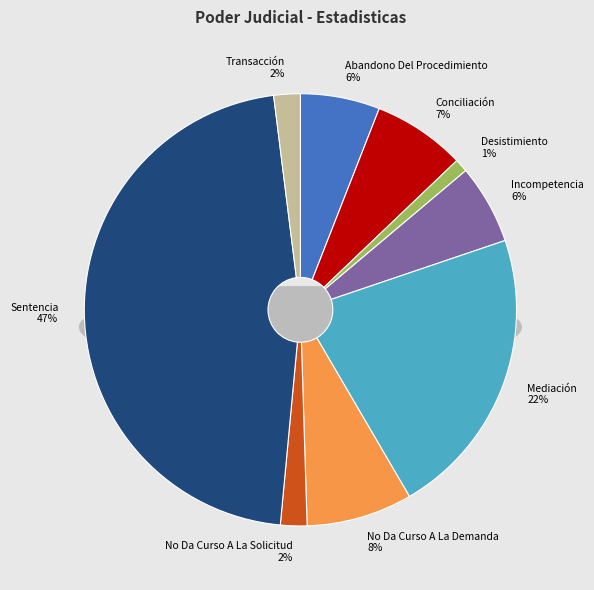

How many segments does this pie chart have?

9